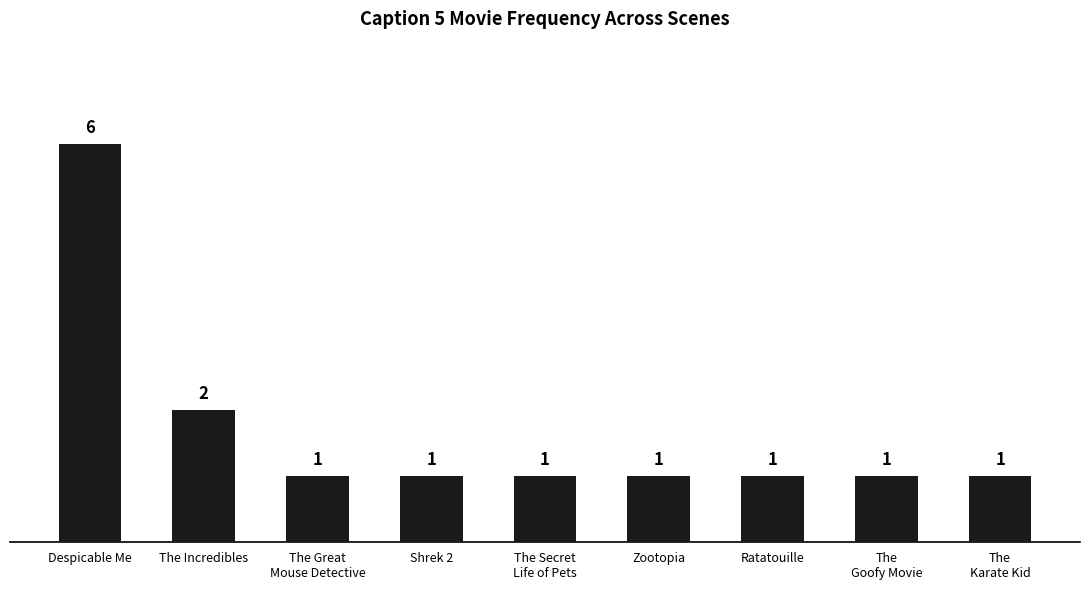

Reading left to right, what are all the values shown in this chart?

Despicable Me=6	The Incredibles=2	The Great
Mouse Detective=1	Shrek 2=1	The Secret
Life of Pets=1	Zootopia=1	Ratatouille=1	The
Goofy Movie=1	The
Karate Kid=1